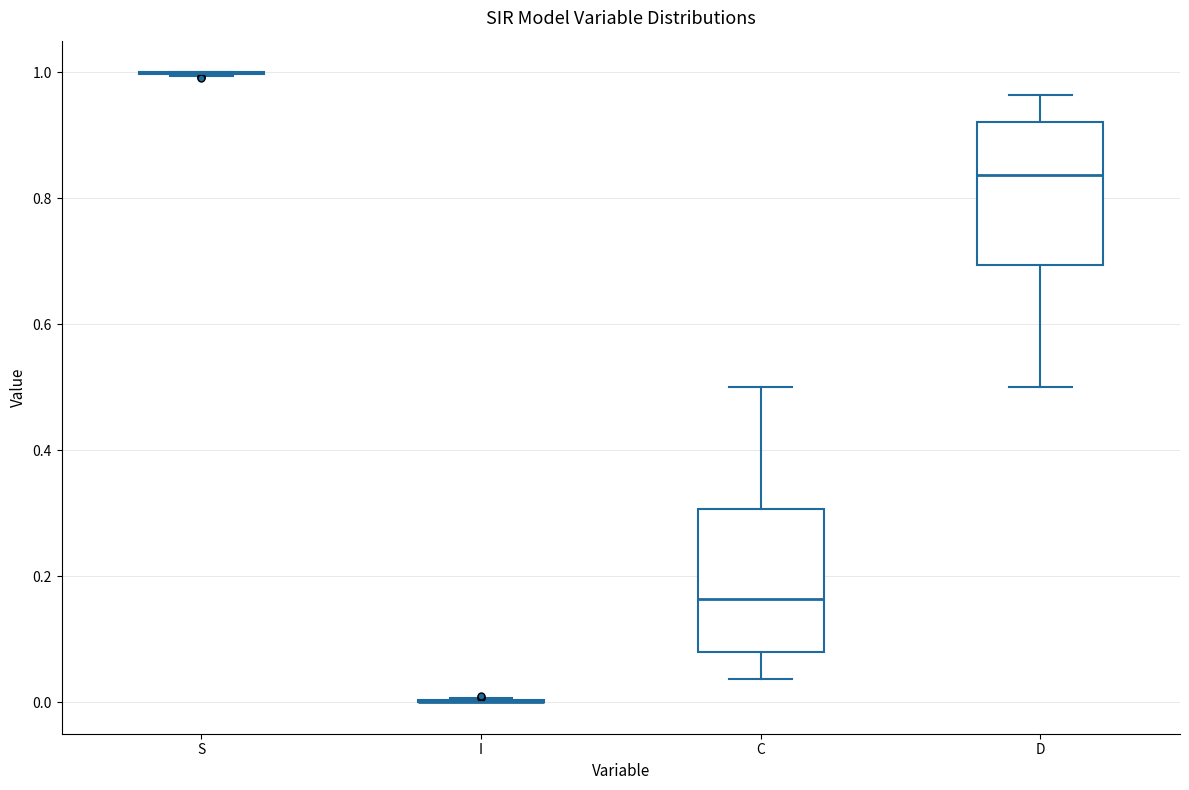

Reading left to right, read every box against the y-axis: the position of its median line, the range the box covers, and the ends of its whiskers. The values are not printed on the chart, so give them approximately, as read against the axis.

S: box collapsed to a line at 1.00, whiskers 1.00 to 1.00
I: box collapsed to a line at 0.00, whiskers 0.00 to 0.00
C: median 0.16, box 0.08 to 0.30, whiskers 0.04 to 0.50
D: median 0.84, box 0.70 to 0.92, whiskers 0.50 to 0.96